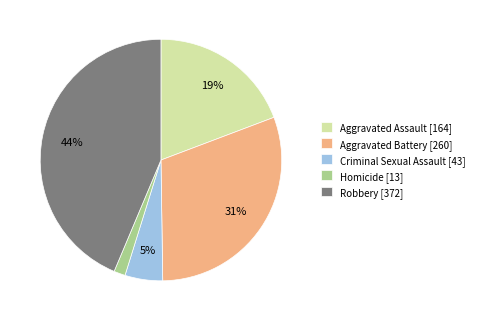

How many slices are in this pie chart?

5